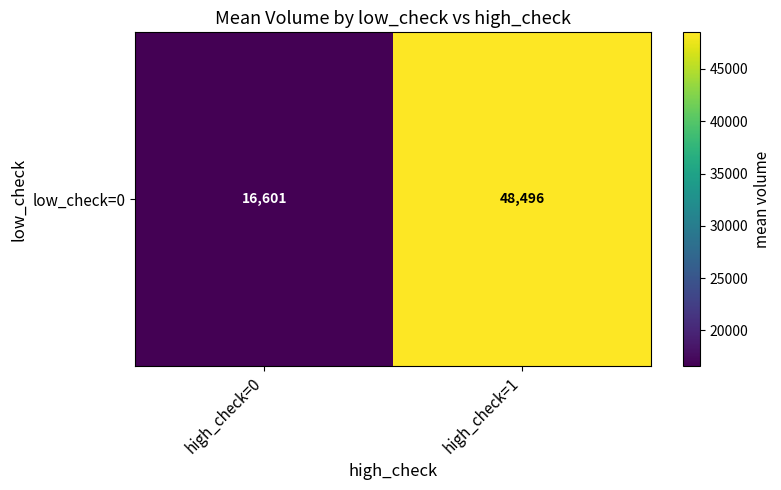

Rank the categories by value from lowest to highest.

high_check=0, high_check=1